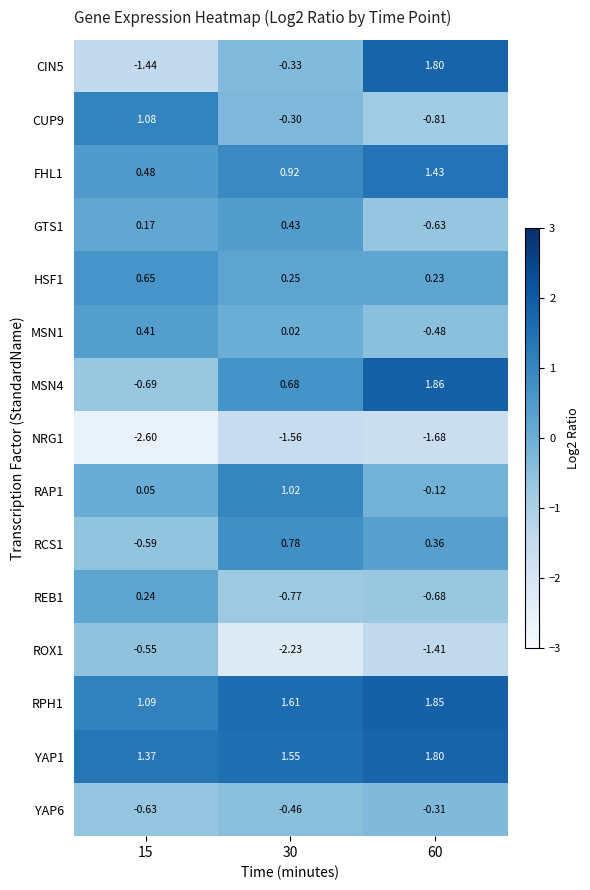

Is the value of RAP1 at 30 greater than the value of YAP6 at 15?

Yes